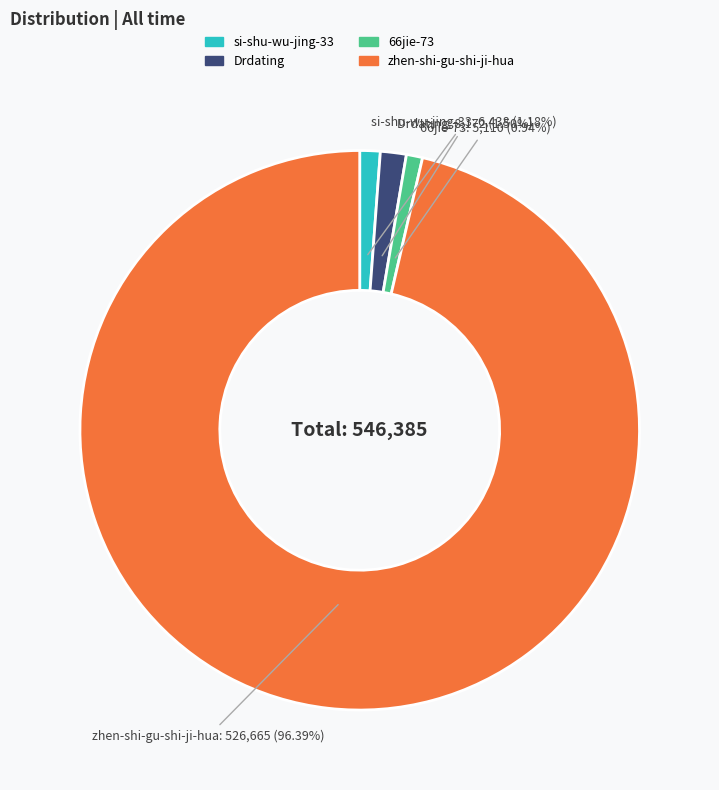

Between 66jie-73 and Drdating, which is larger?

Drdating